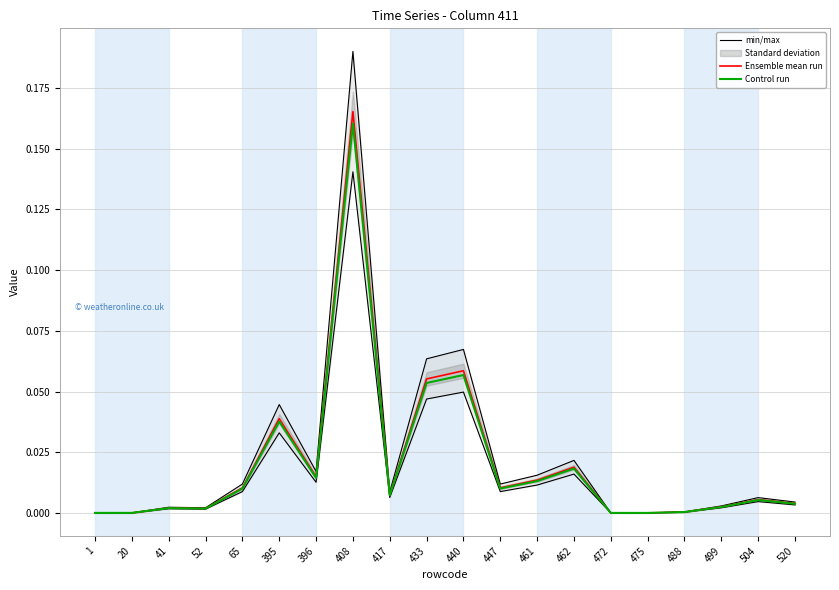

The Ensemble mean run series shows 0.0 at 499. True or false?

False